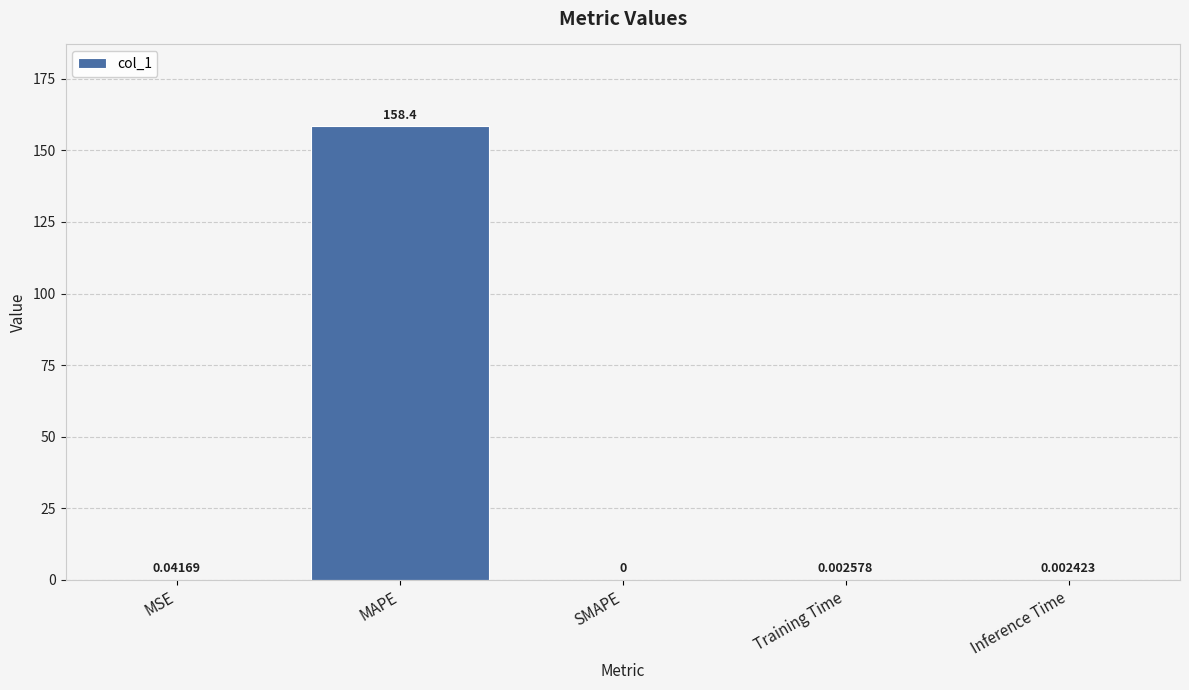

Which has a higher value, MSE or Inference Time?

MSE